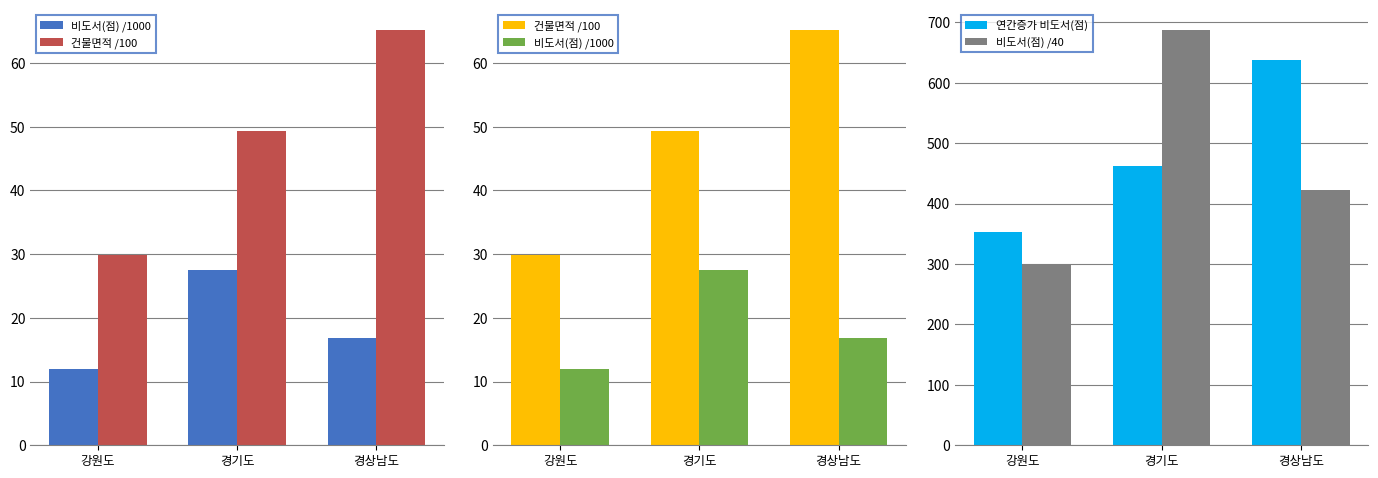

True or false: 연간증가 비도서(점) has a value of 223.4 at 경기도.

False